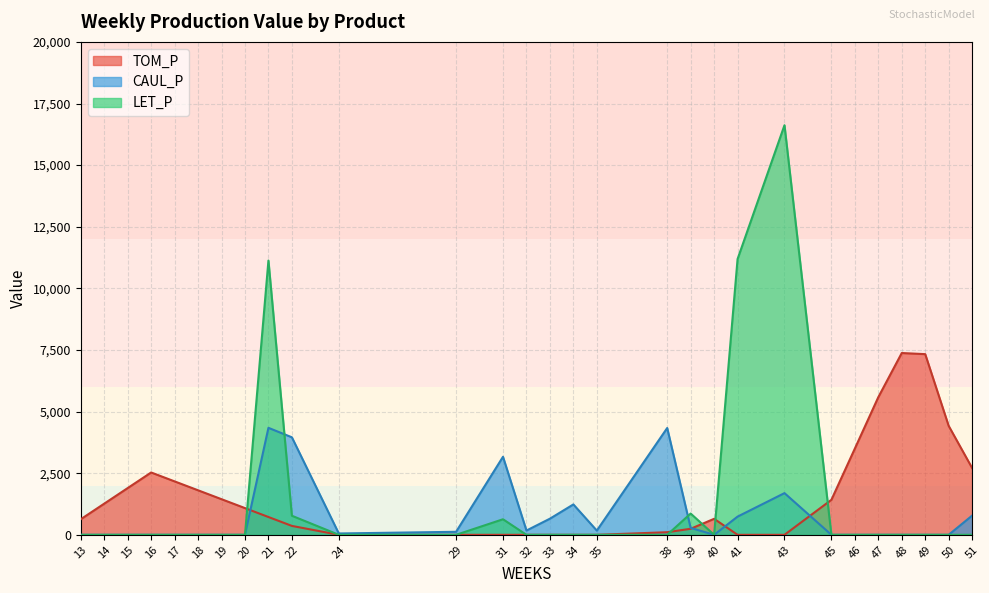

Is it true that CAUL_P equals 300.1 at 21?

False